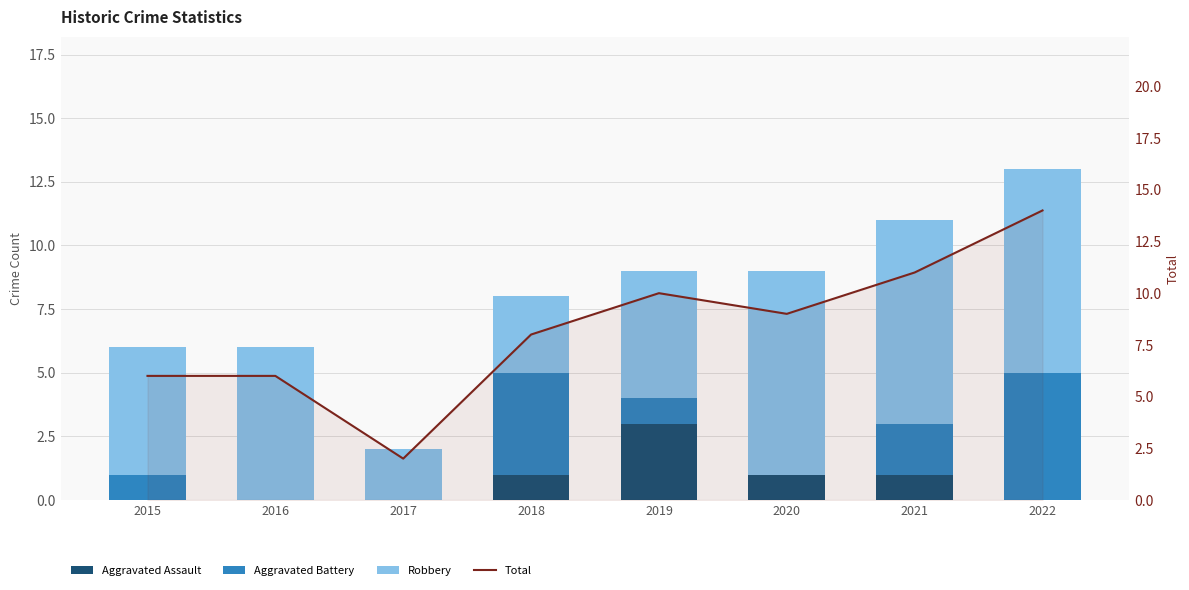

At how many categories does at least one series exceed 8?

4